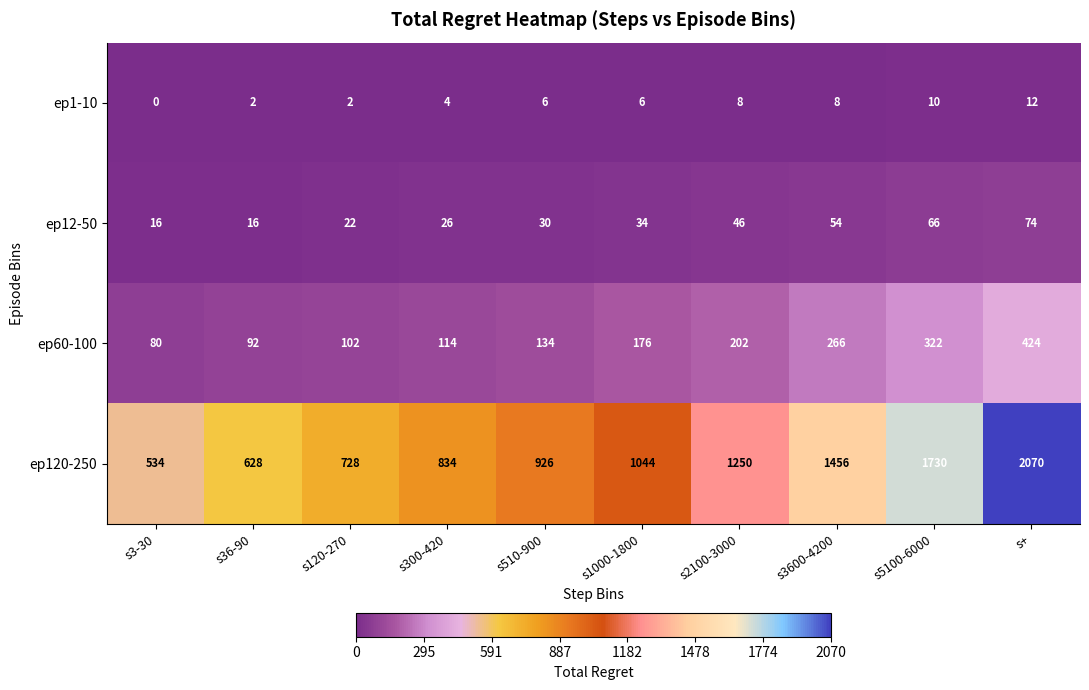

At which category is the sum across all series the highest?

s+